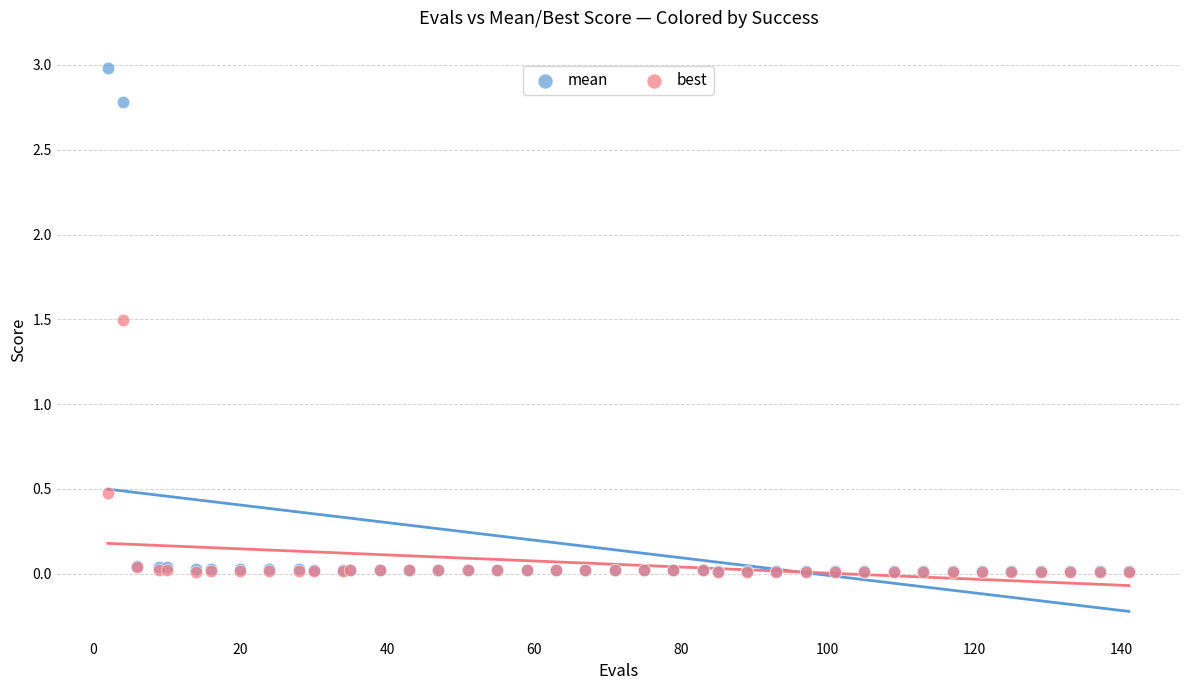

What are all the series names shown in the legend?

mean, best